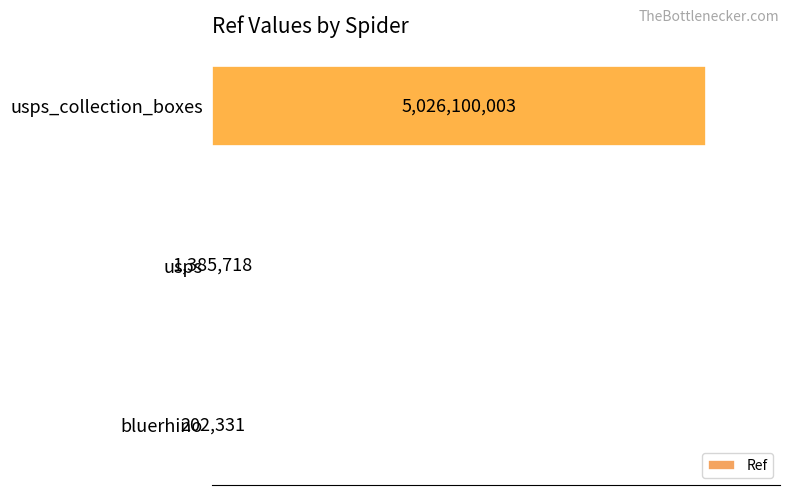

List the labels in order of value, largest first.

usps_collection_boxes, usps, bluerhino